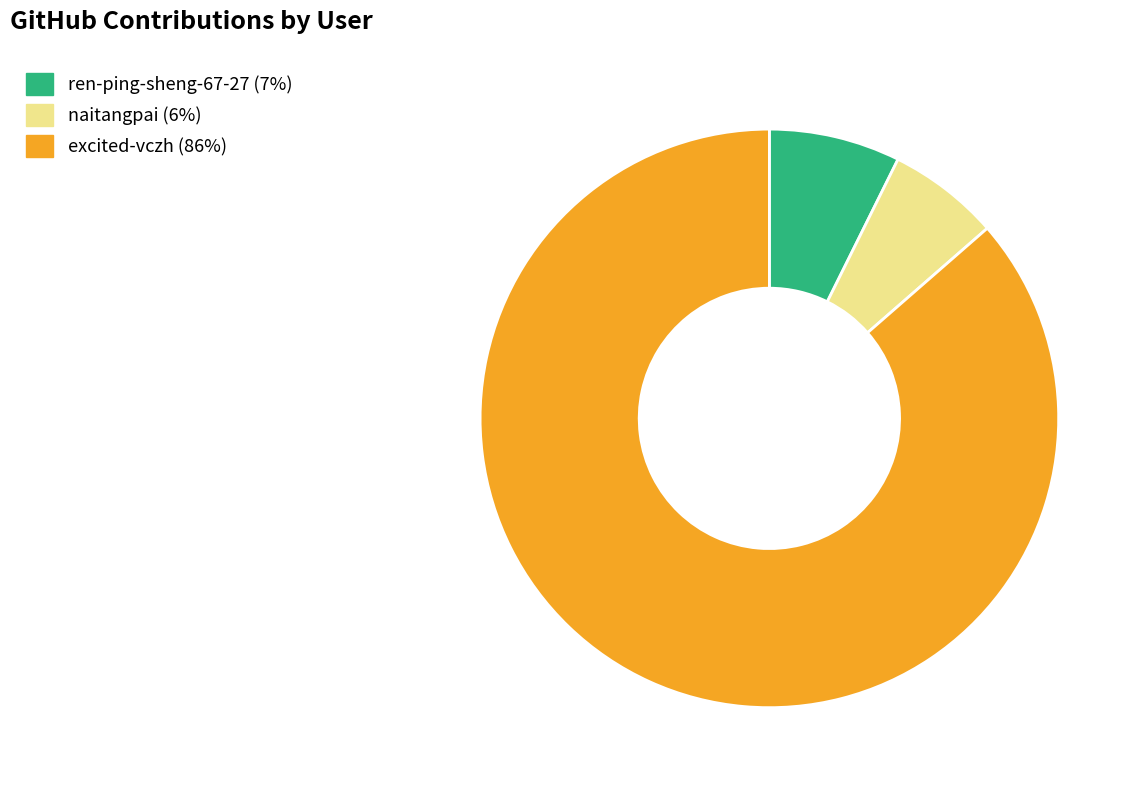

Rank the categories by value from lowest to highest.

naitangpai, ren-ping-sheng-67-27, excited-vczh